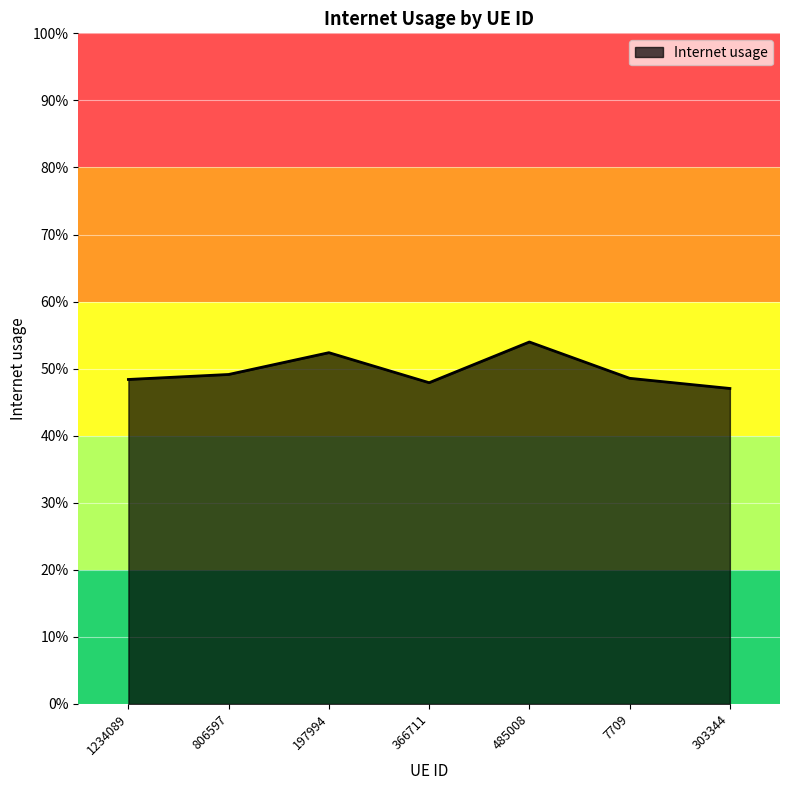

Is this an area chart (filled region under the line)?

Yes